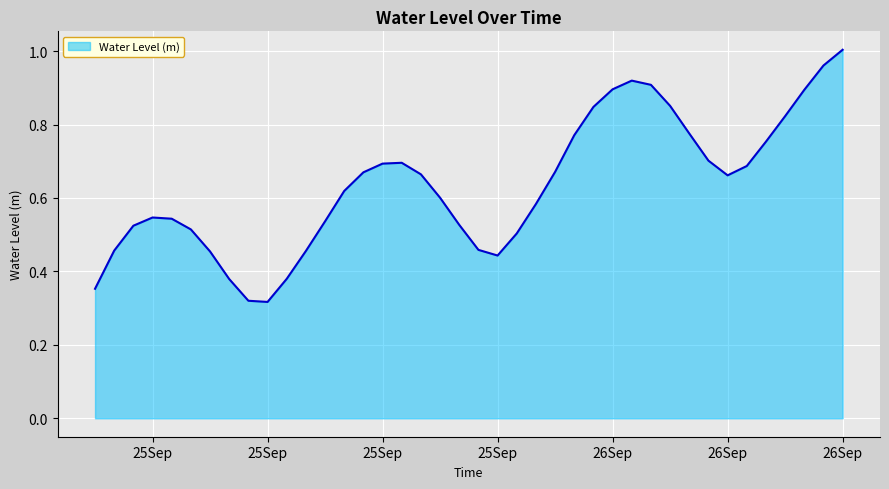

Is this an area chart (filled region under the line)?

Yes